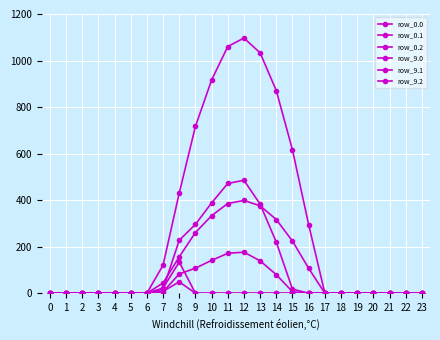

Does the chart have visible grid lines?

Yes